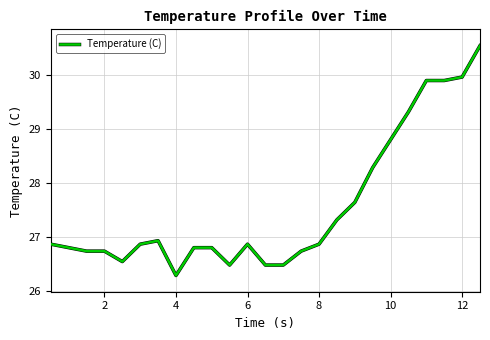

What is the minimum value shown in the chart?

26.3